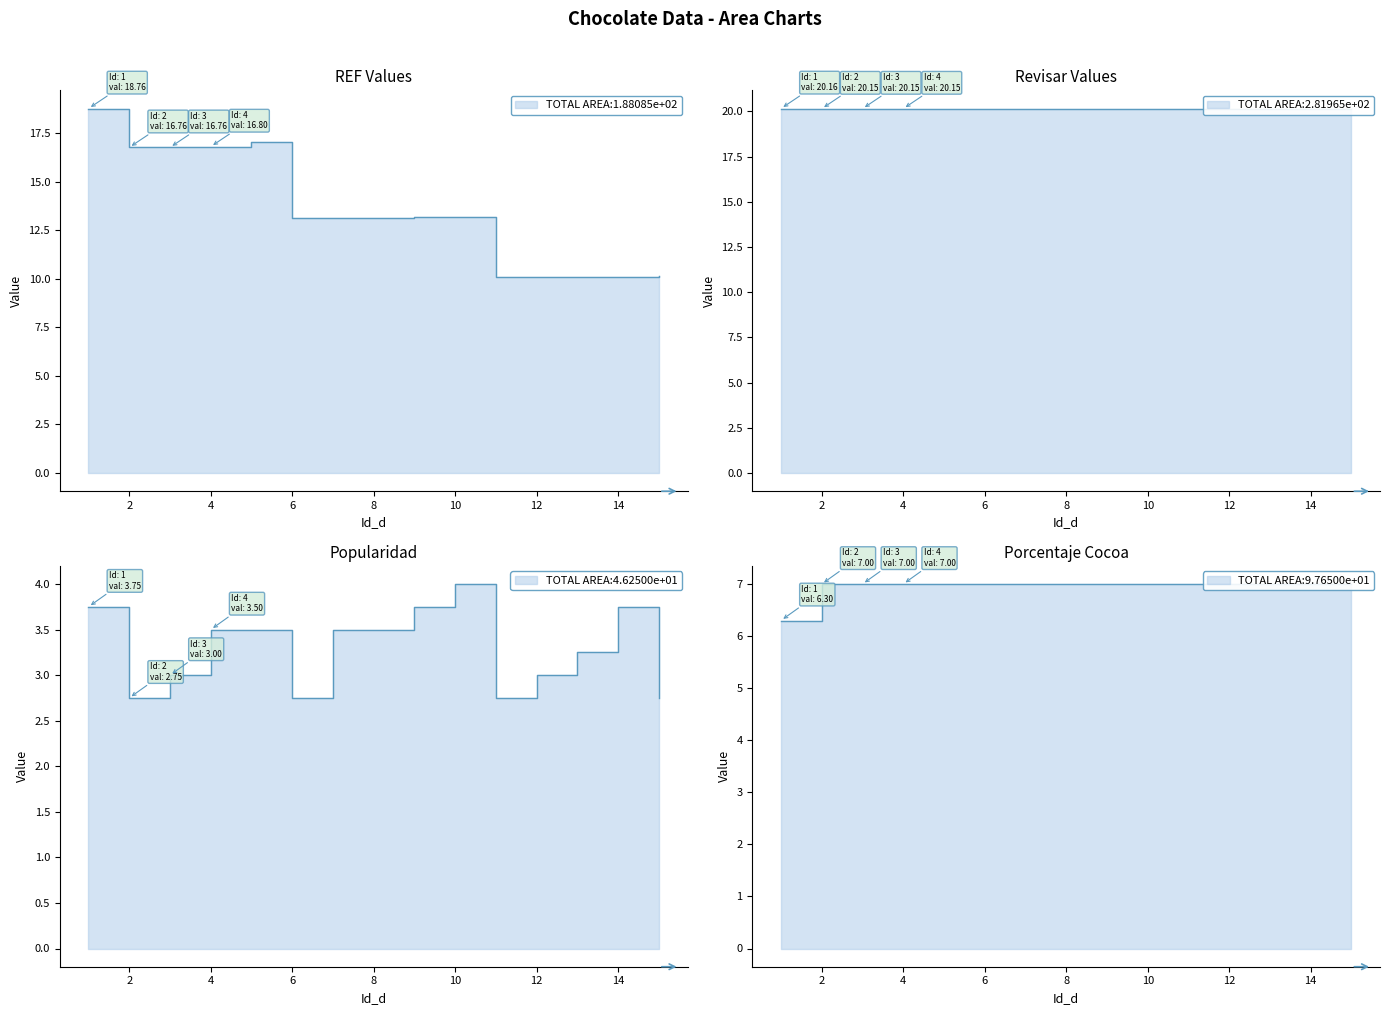

How many interior local peaks does the REF series have?

1